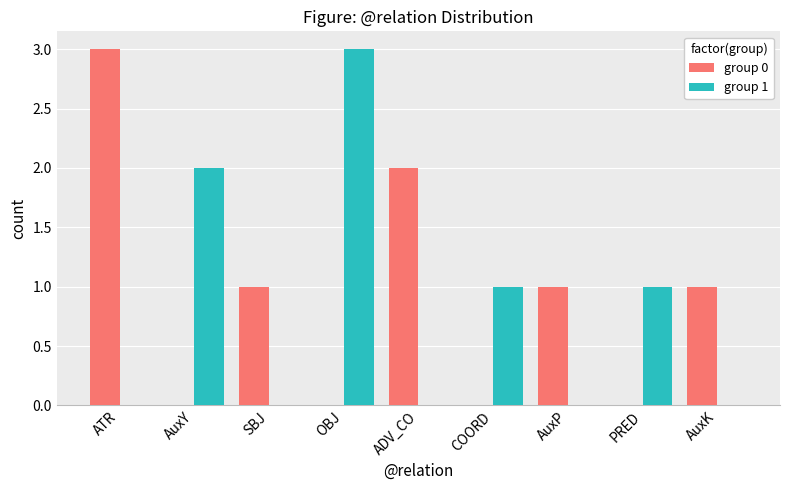

How many groups of bars are there?

9